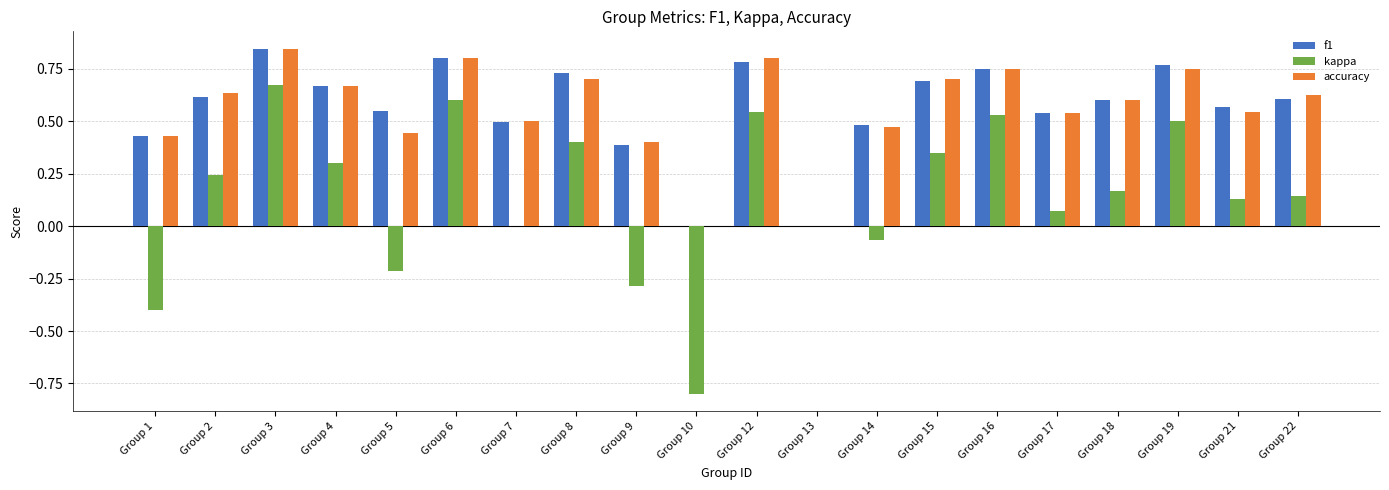

What is the total value across all series at Group 2?

1.5